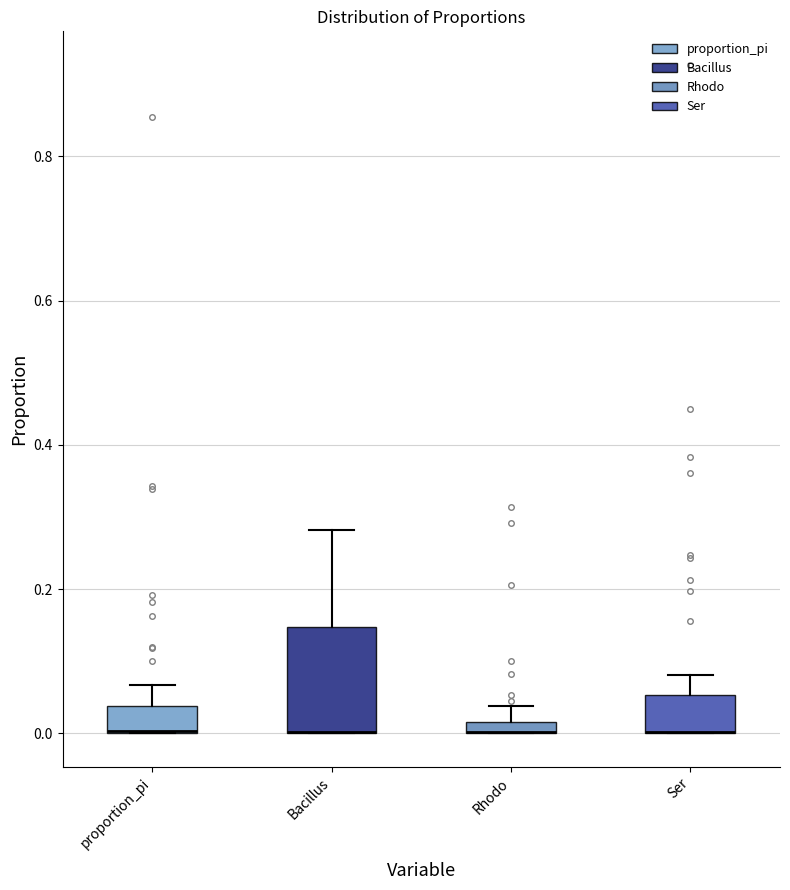

Which box is the tallest, from its lower edge to its upper edge?

Bacillus